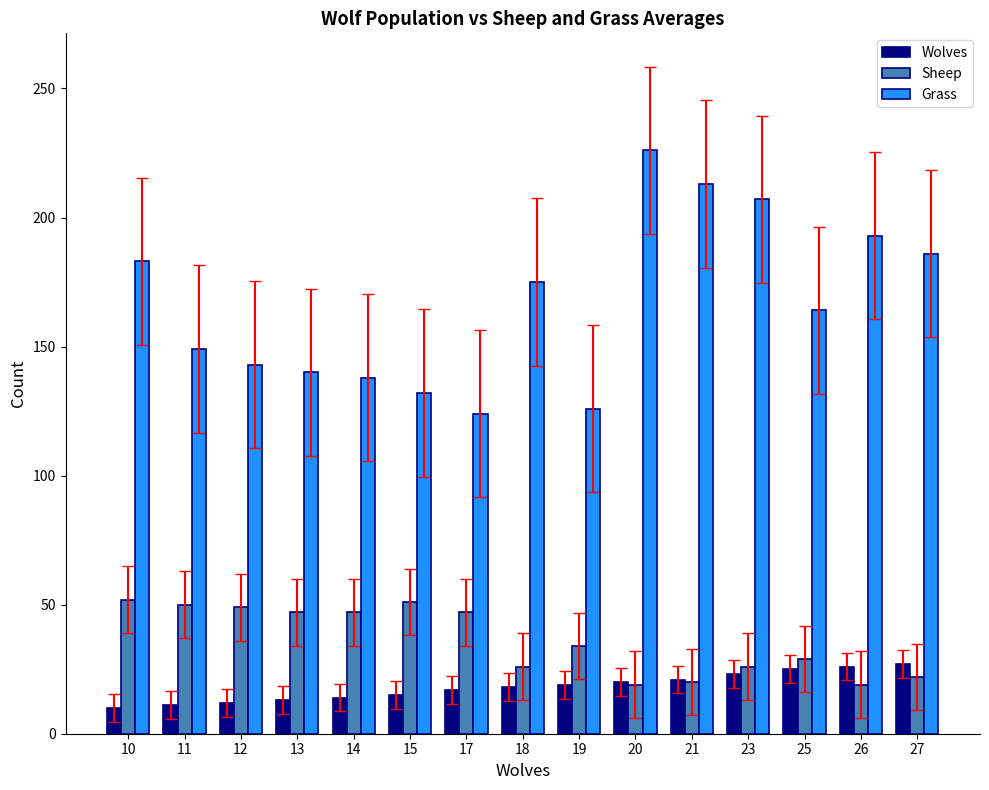

What is the sum of all Wolves values?

271